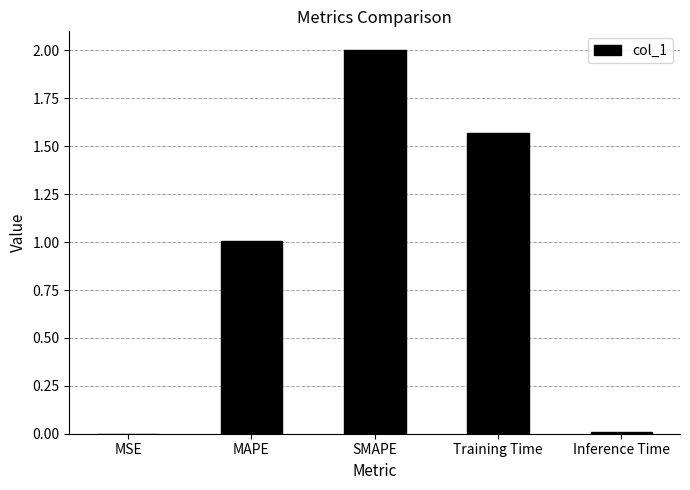

What is the average value?

0.9